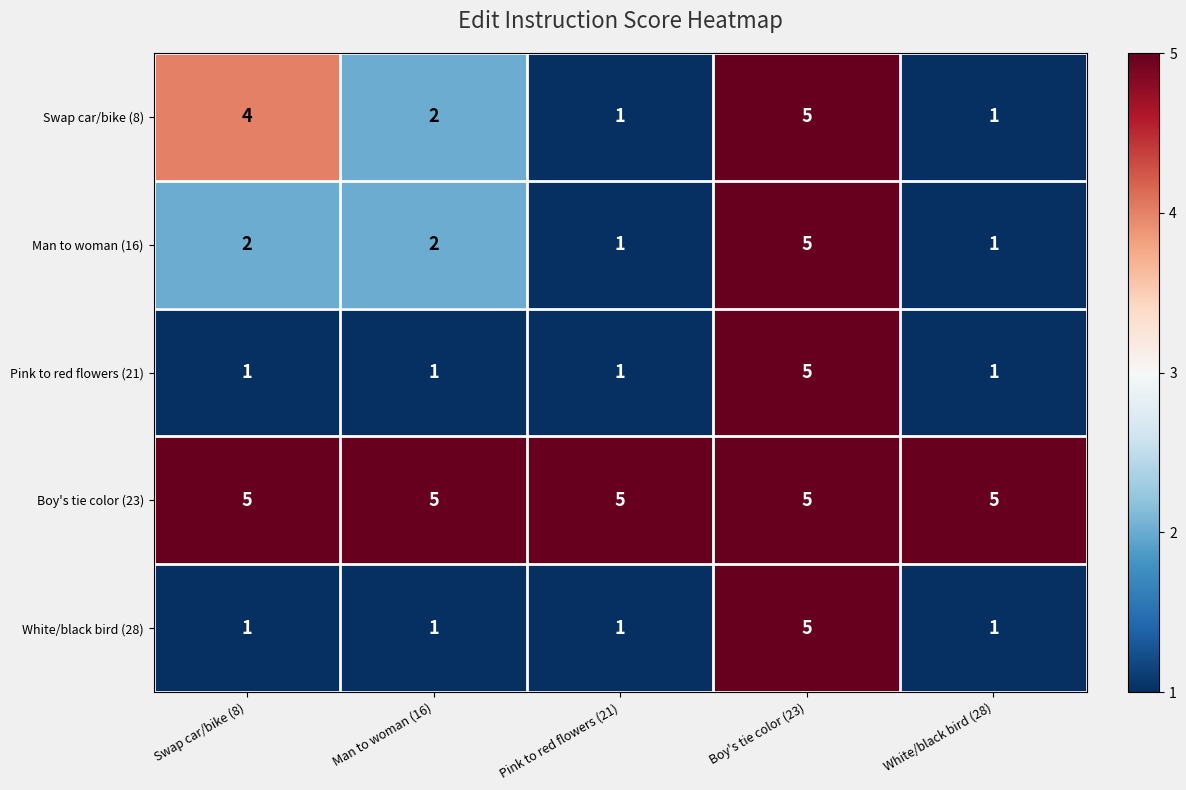

What is the highest value of the White/black bird (28) series?

5